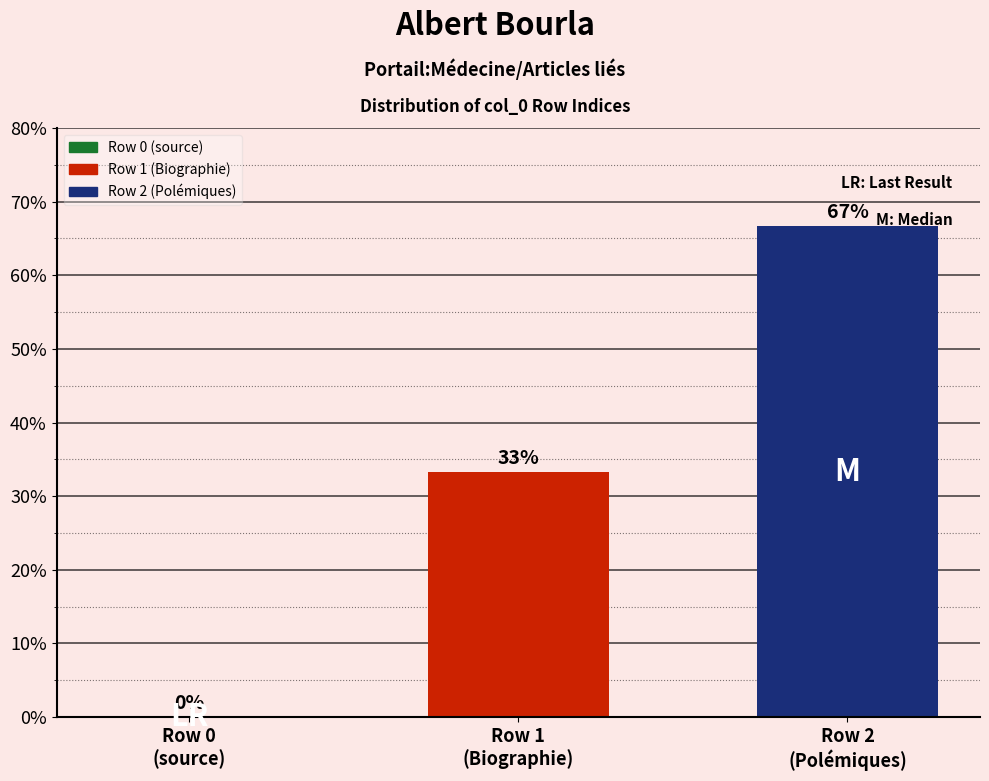

What is the sum of all values?

100.0